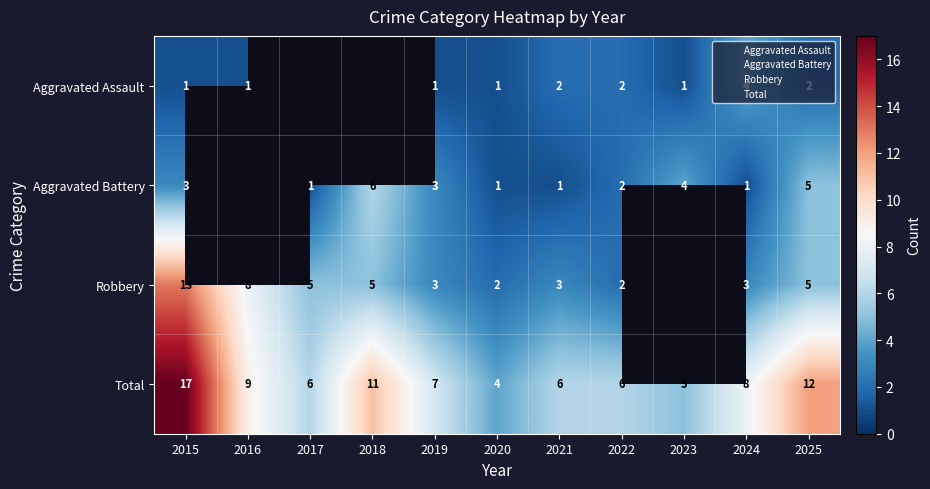

Is it true that Robbery equals 12.1 at 2016?

False